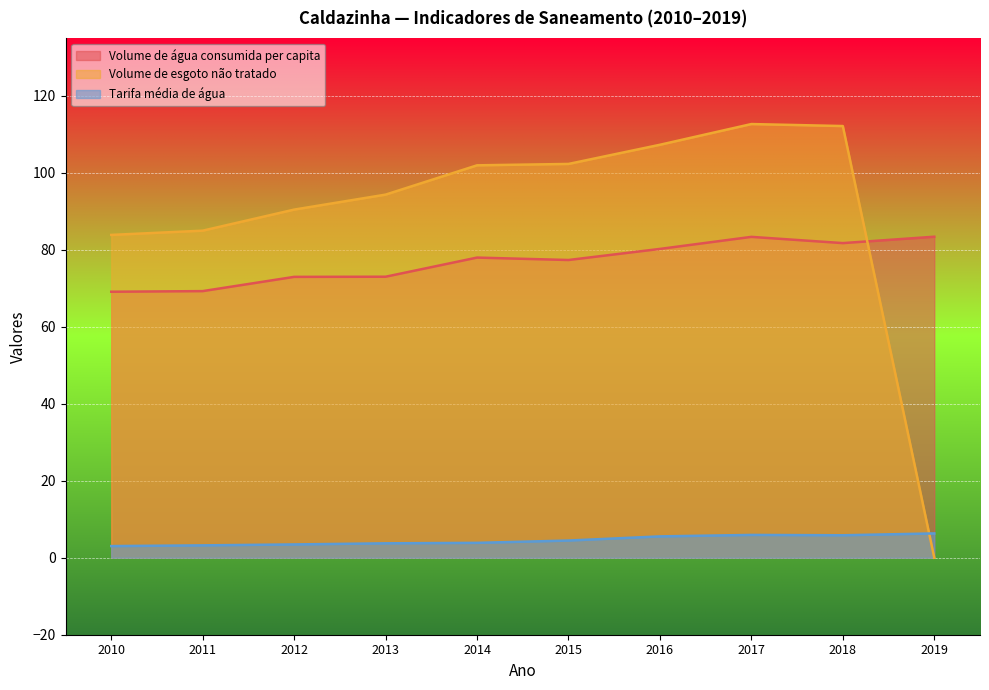

Reading left to right, list all the values displayed in this chart.

Volume de água consumida per capita: 69.1	69.2	72.9	73.0	78.0	77.3	80.2	83.3	81.7	83.4
Volume de esgoto não tratado: 83.8	84.9	90.4	94.3	101.9	102.3	107.2	112.6	112.1	0.0
Tarifa média de água: 3.0	3.2	3.5	3.7	3.9	4.5	5.5	5.9	5.8	6.3